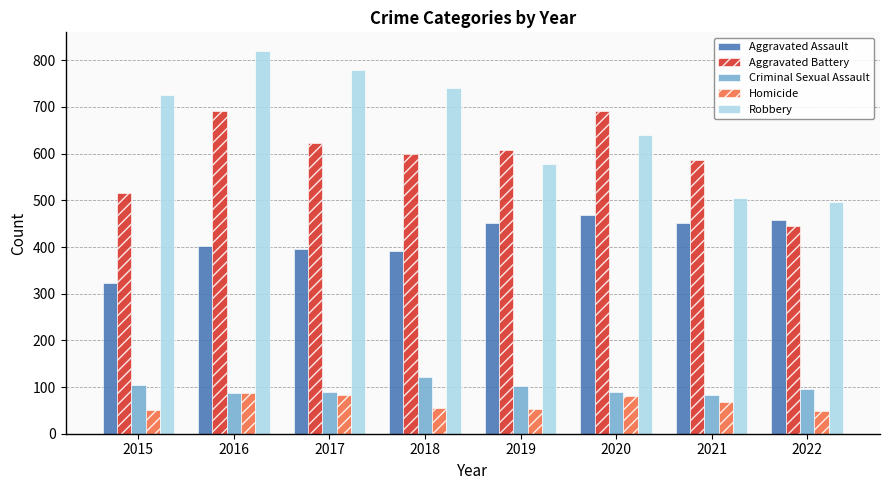

At how many categories does at least one series exceed 501?

7